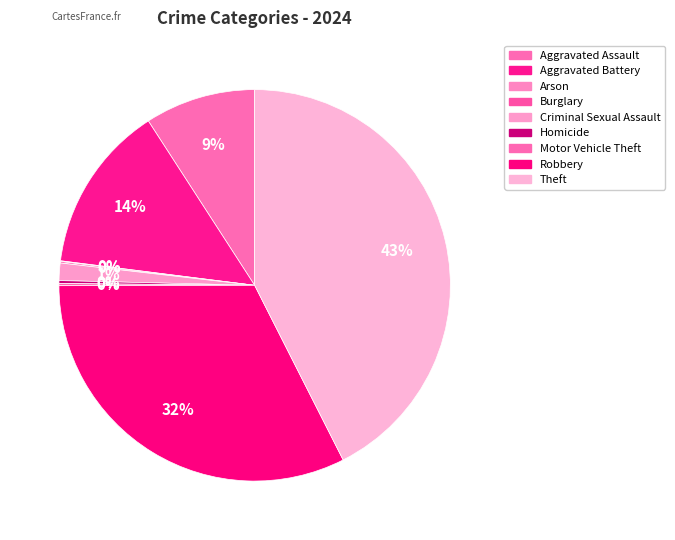

Which slice is the smallest?

Arson